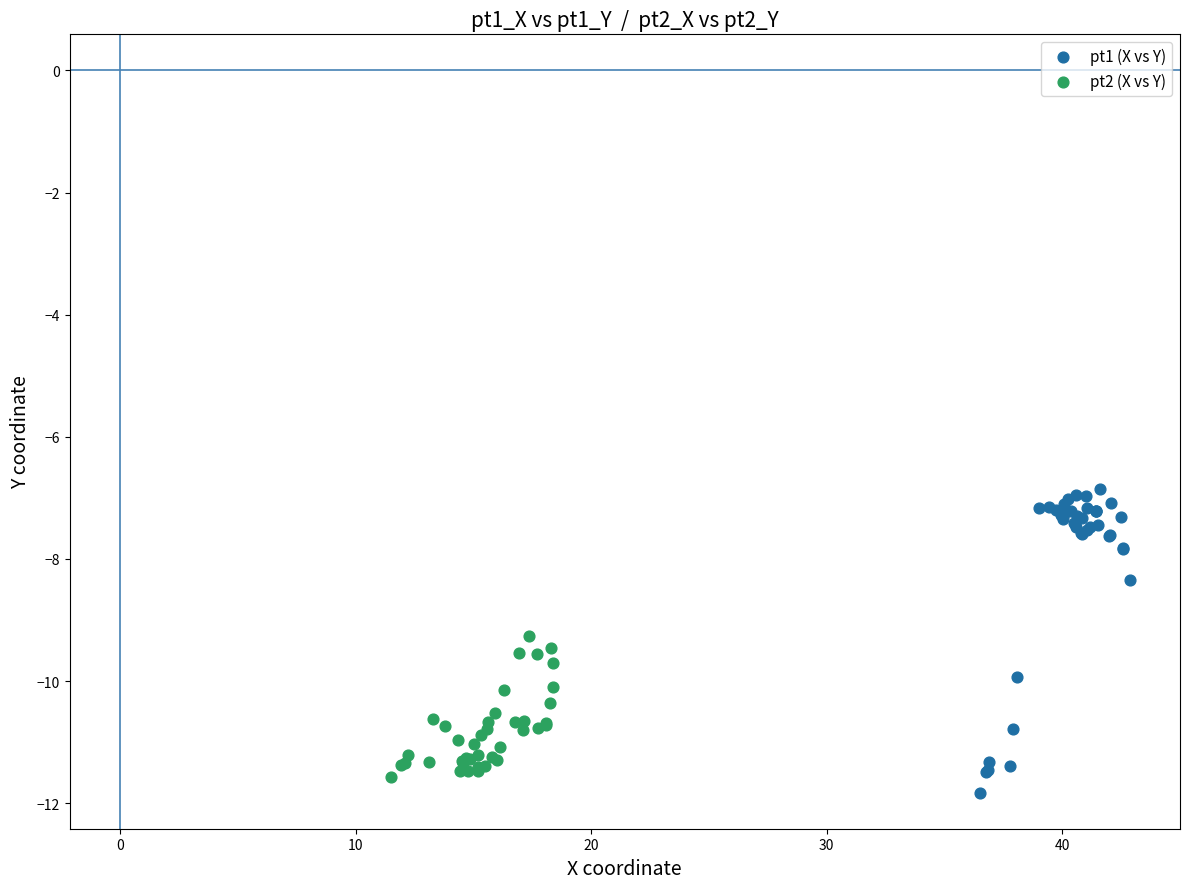

Which series reaches the maximum Y coordinate?

pt1 (X vs Y)